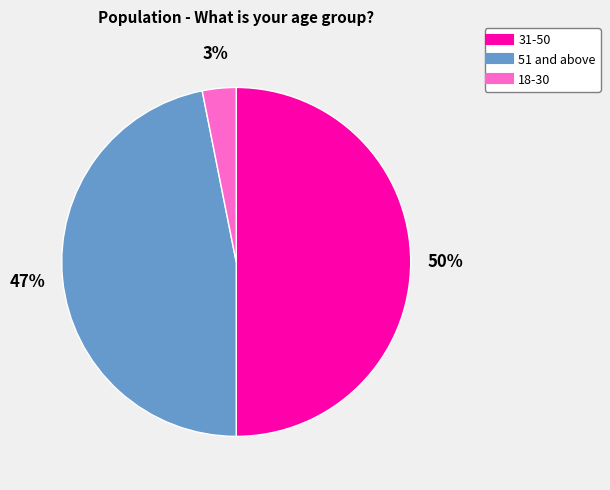

To the nearest percent, what is the difference between the largest and smallest slice percentages?

47%